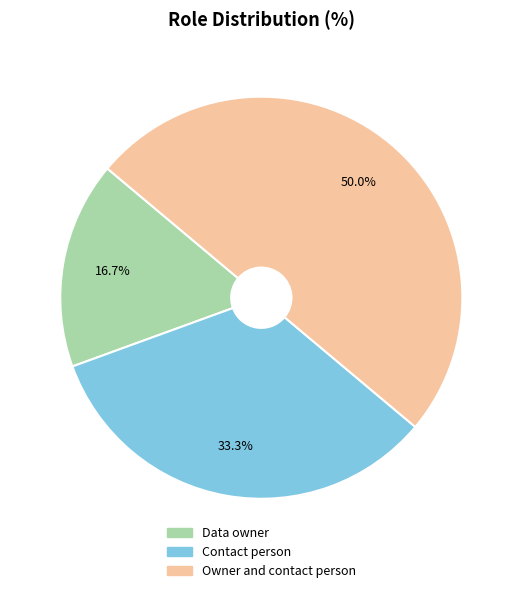

Does Data owner represent more than half of the total?

No